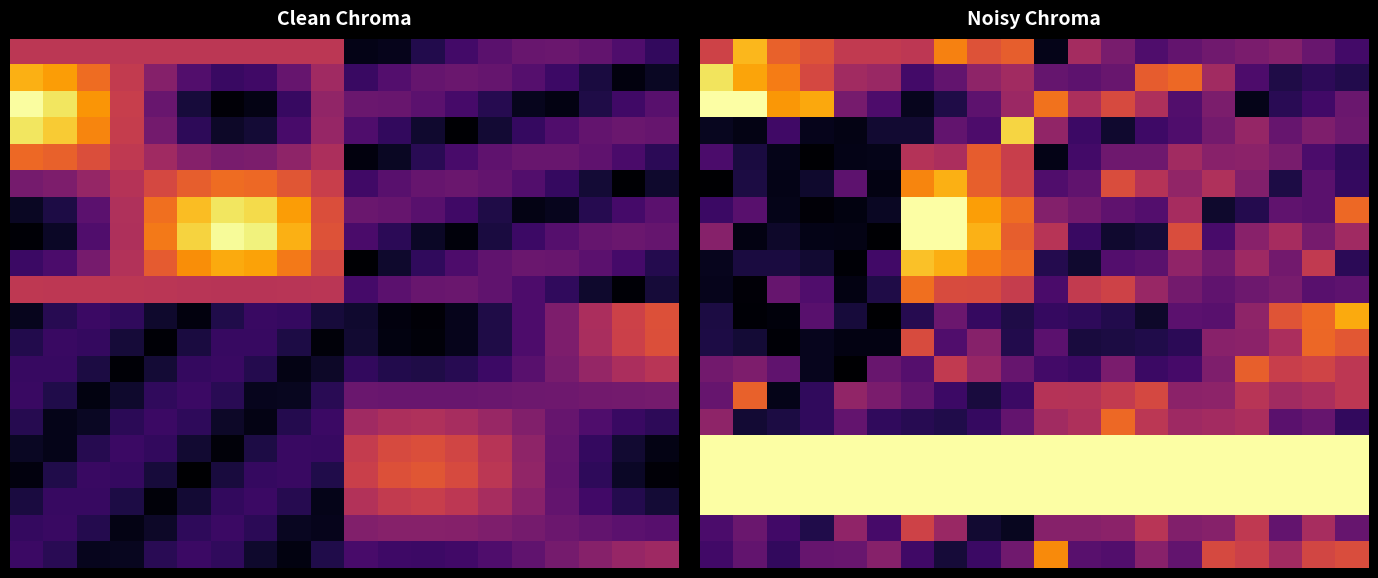

What is the smallest value displayed?

0.1